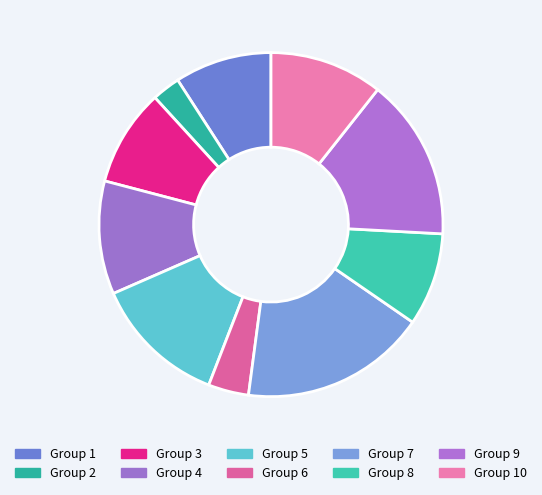

Count the number of slices in the pie.

10